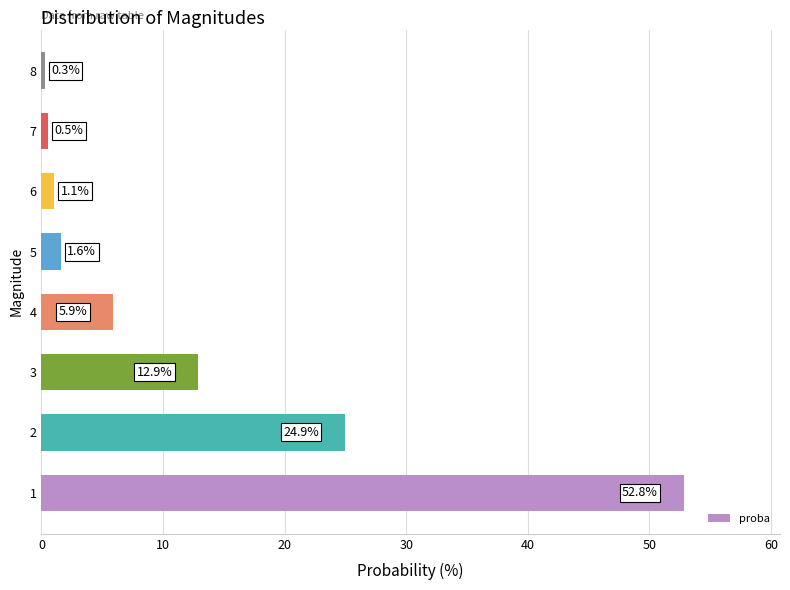

The chart shows a value of 1.1 at 6. True or false?

True